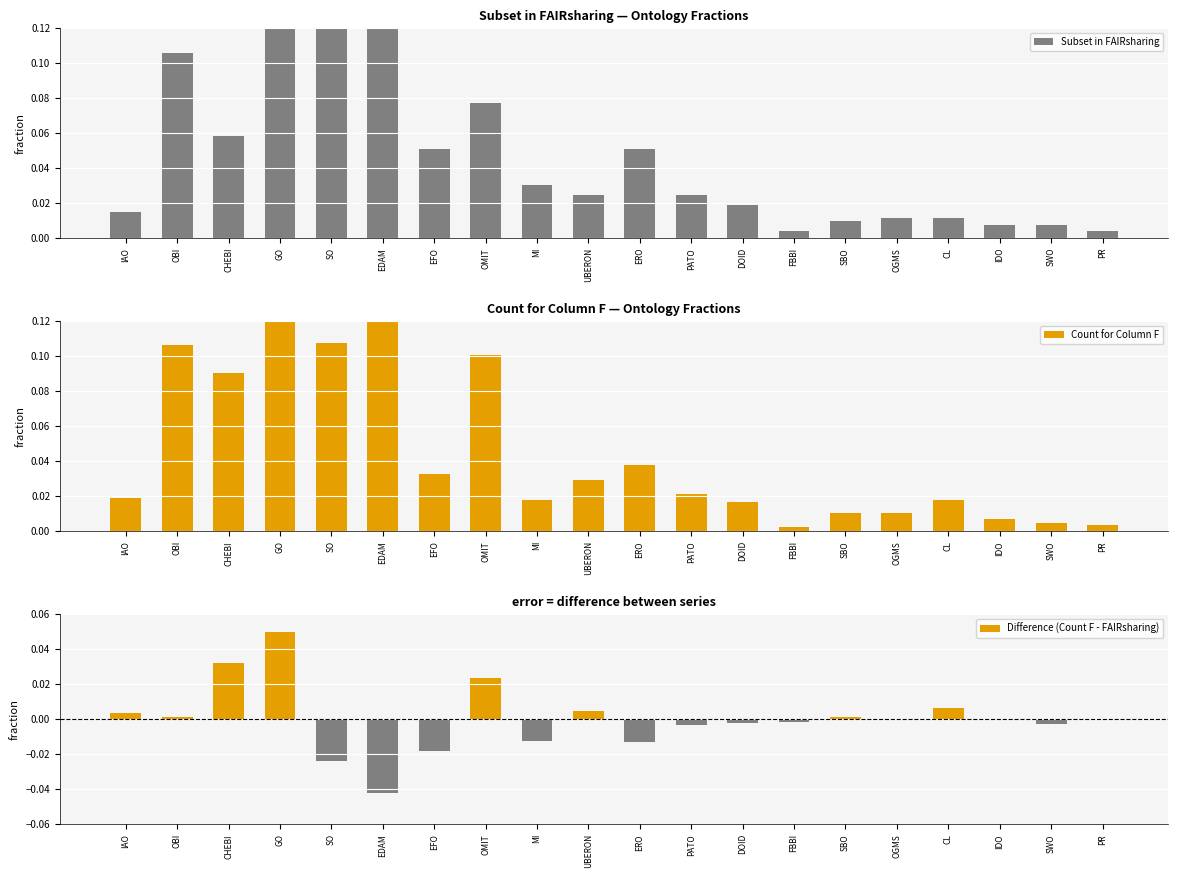

Is it true that Count for Column F equals 0.2 at EDAM?

True